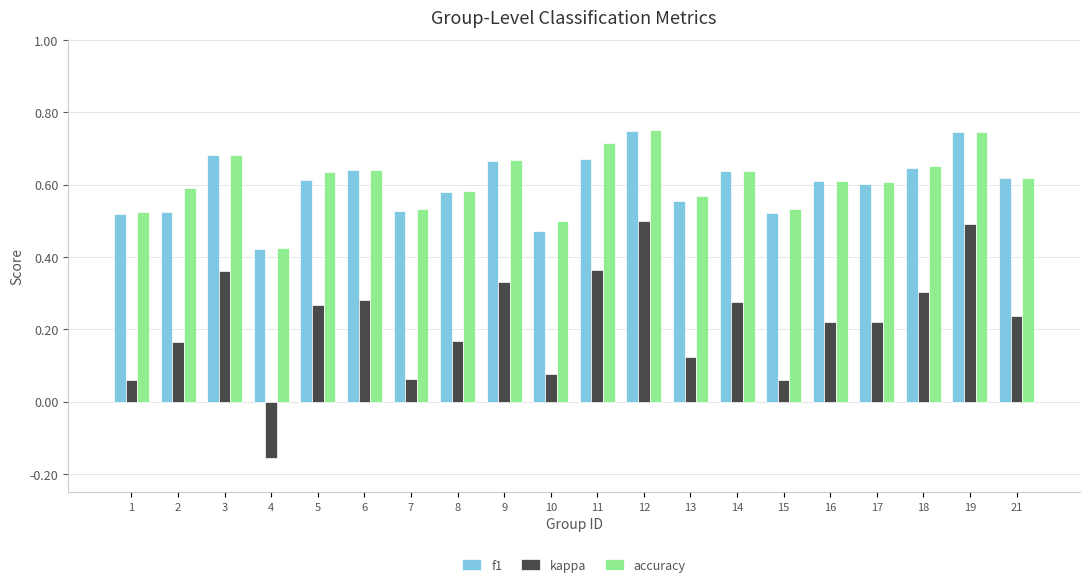

What is the sum of all accuracy values?

12.2